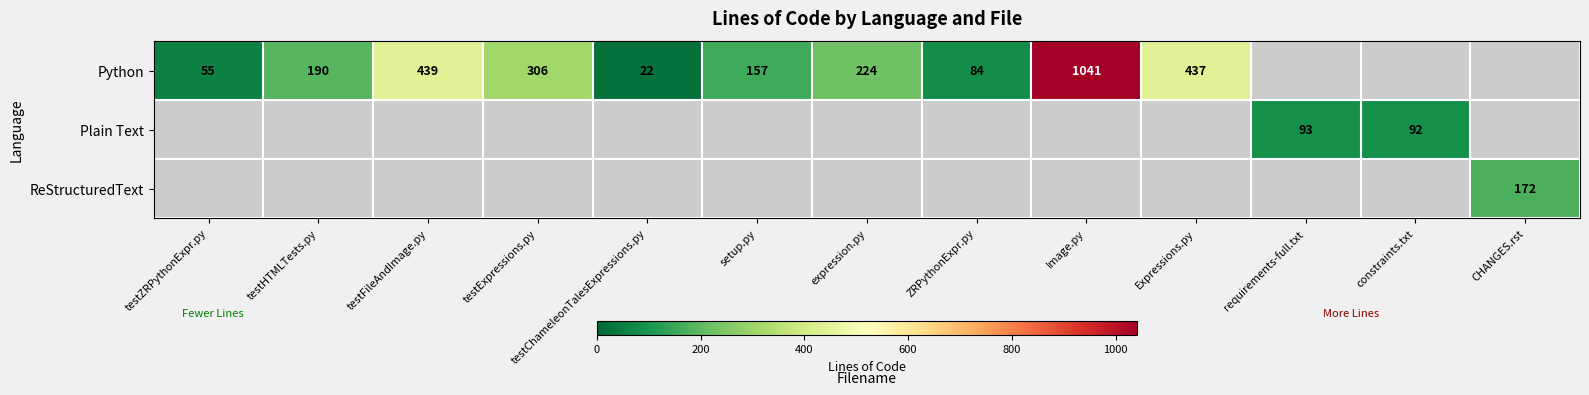

What is the difference between the Python values at Image.py and testZRPythonExpr.py?

986